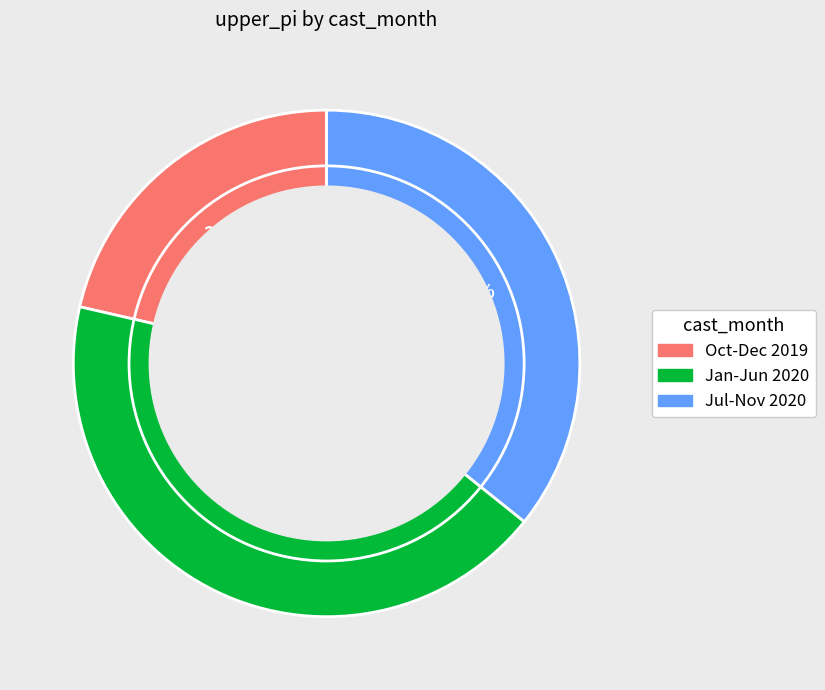

Is there a majority slice in this chart?

No